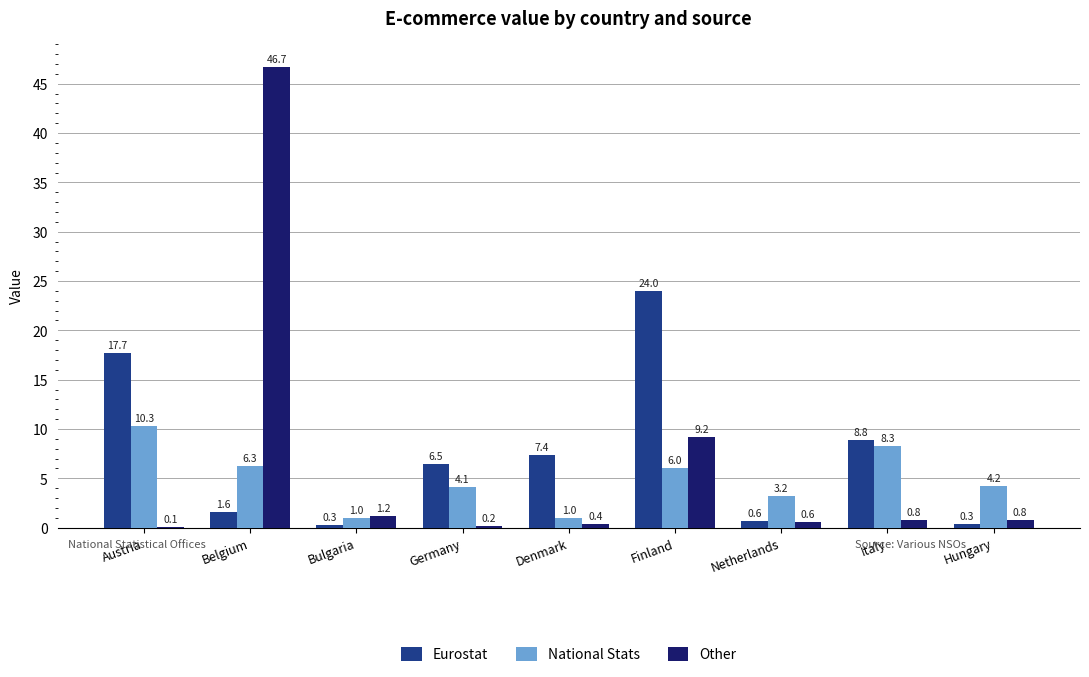

The National Stats series shows 4.1 at Germany. True or false?

True